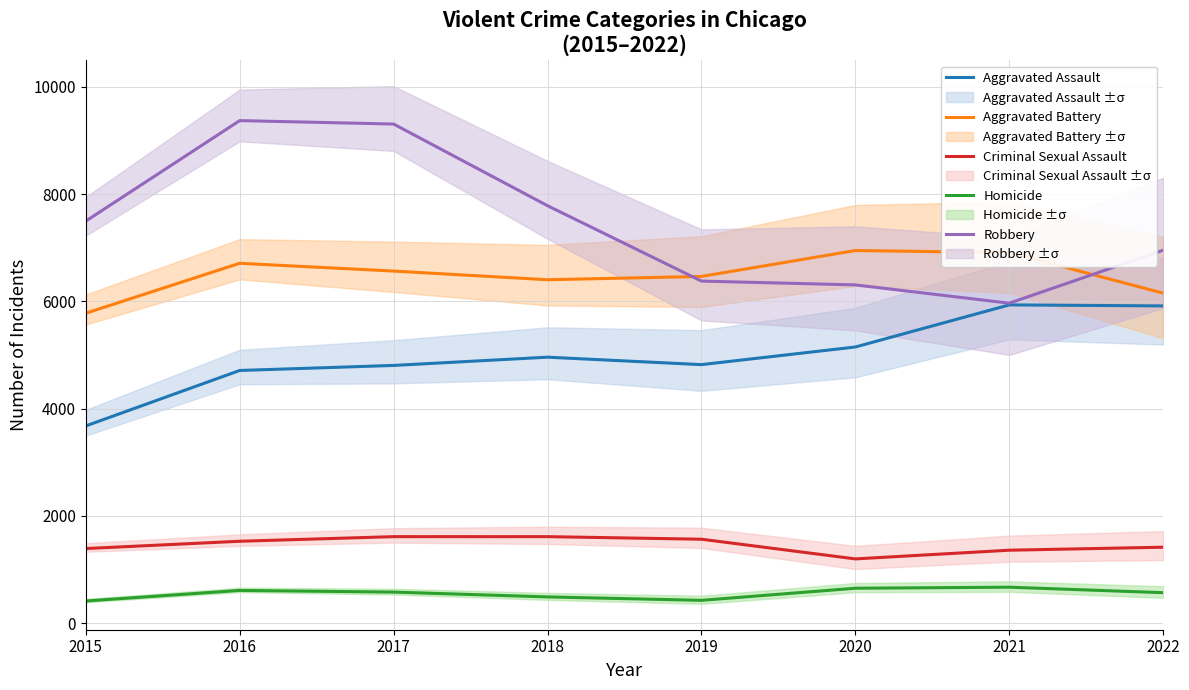

What is the difference between the second highest and minimum values in the Robbery series?

3341